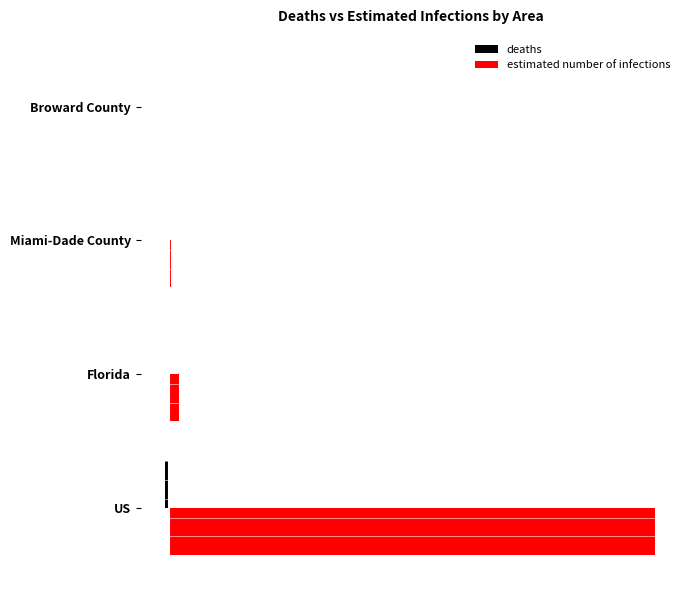

Which series has the largest total across all categories?

estimated number of infections